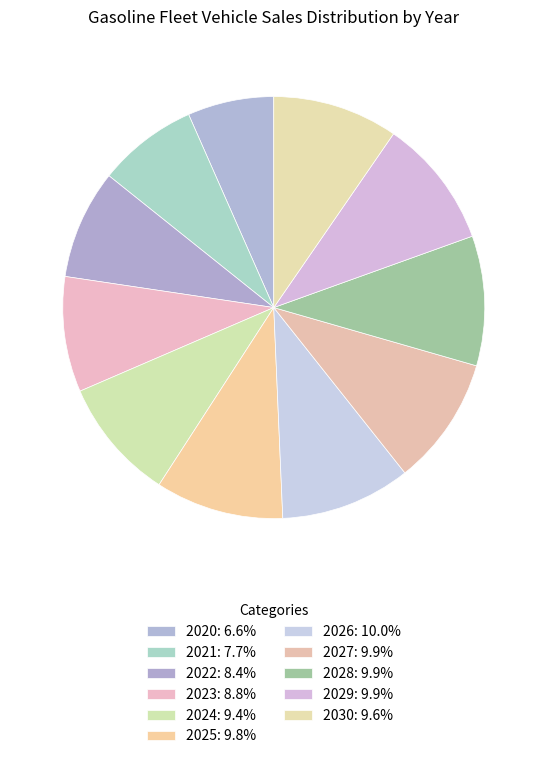

To the nearest percent, what is the difference between the largest and smallest slice percentages?

3%